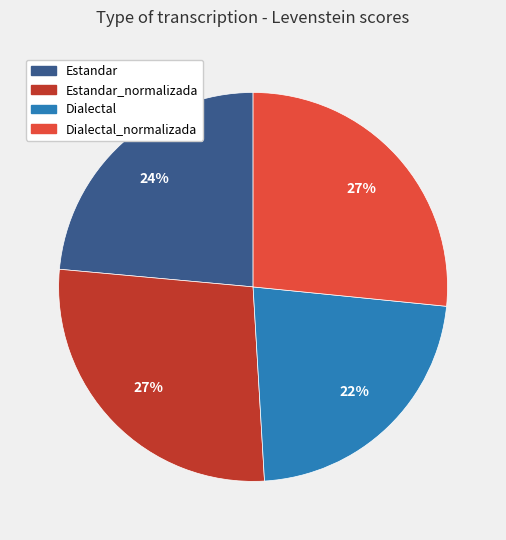

The Dialectal_normalizada slice represents 37% of the pie. True or false?

False